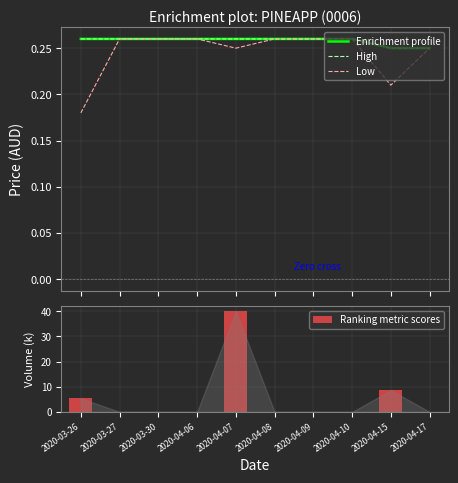

Rank the series at 2020-04-06 from lowest to highest value.

Ranking metric scores, Enrichment profile, High, Low